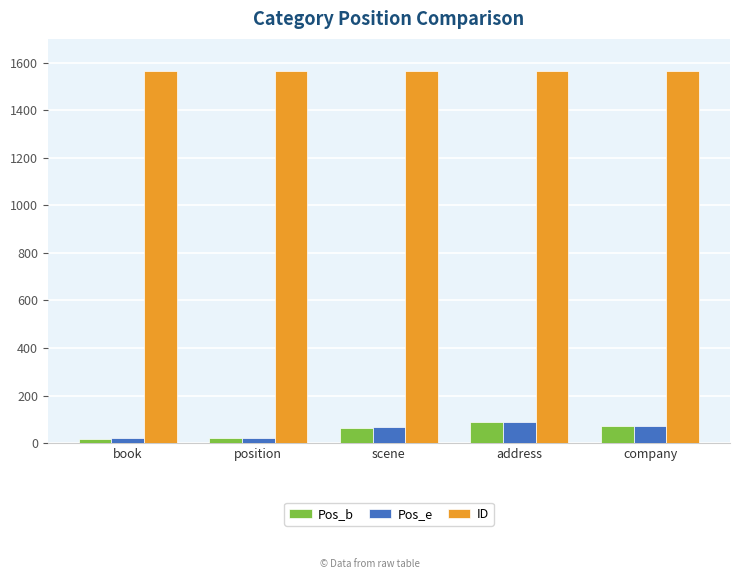

What is the maximum value shown in the chart?

1564